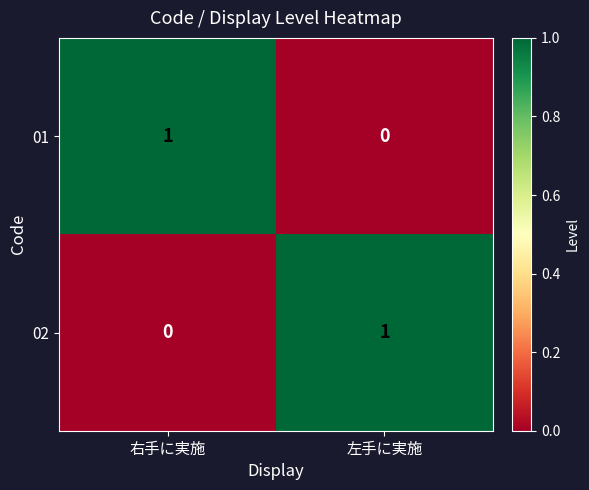

Which category has the highest value in the 02 series?

左手に実施